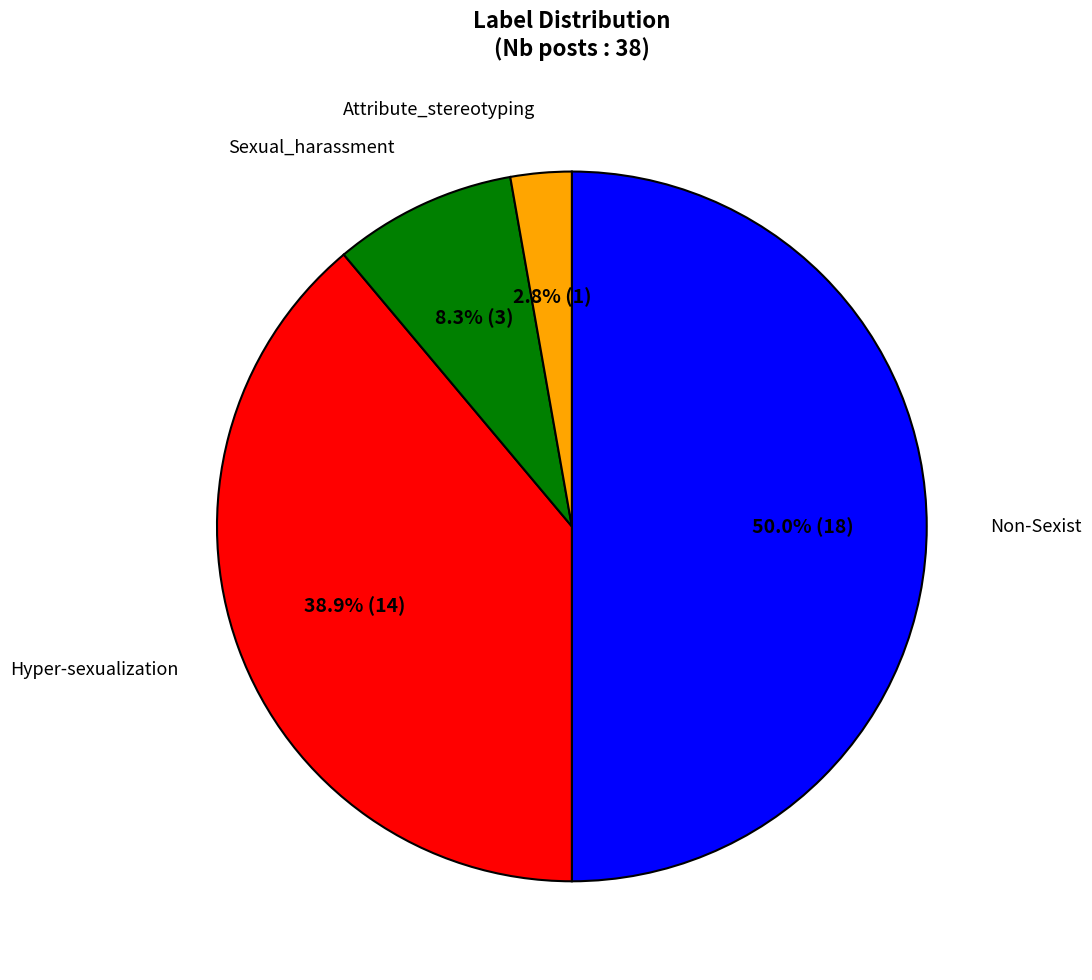

Approximately how many times larger is the value at Non-Sexist compared to Sexual_harassment?

6.0